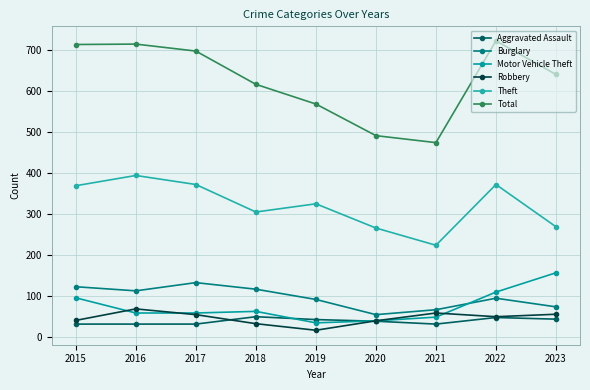

What is the spread (max minus min) of values at 2021?

442